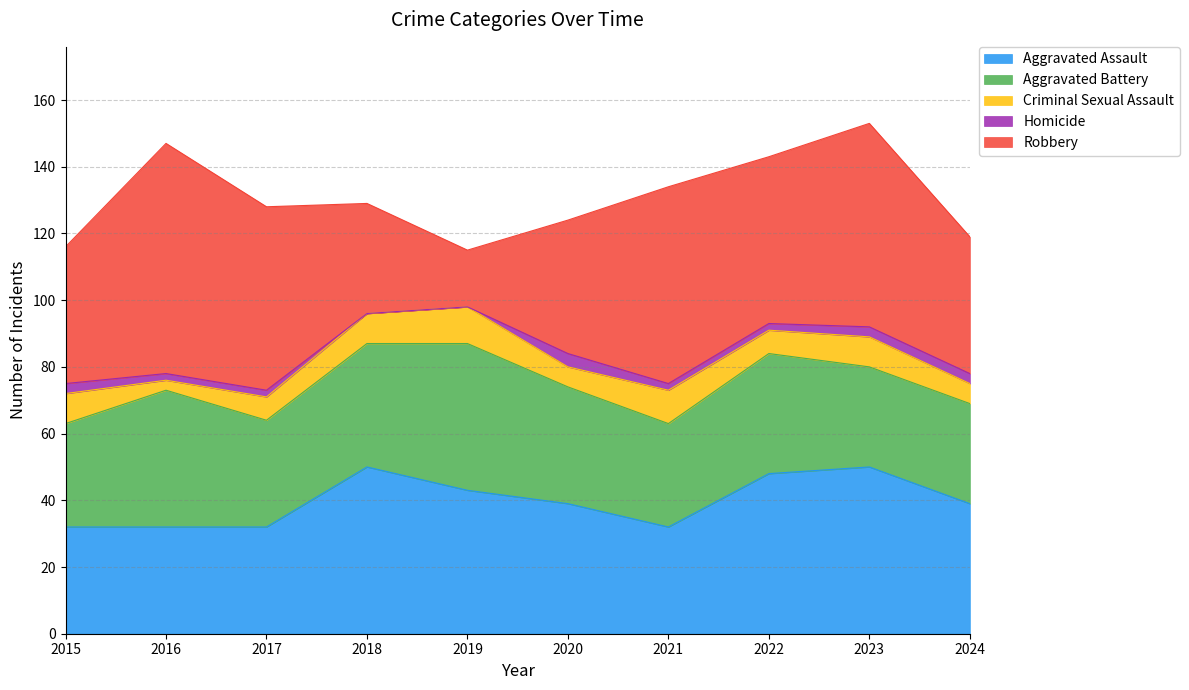

Rank the series by their maximum value, from lowest to highest.

Homicide, Criminal Sexual Assault, Aggravated Battery, Aggravated Assault, Robbery